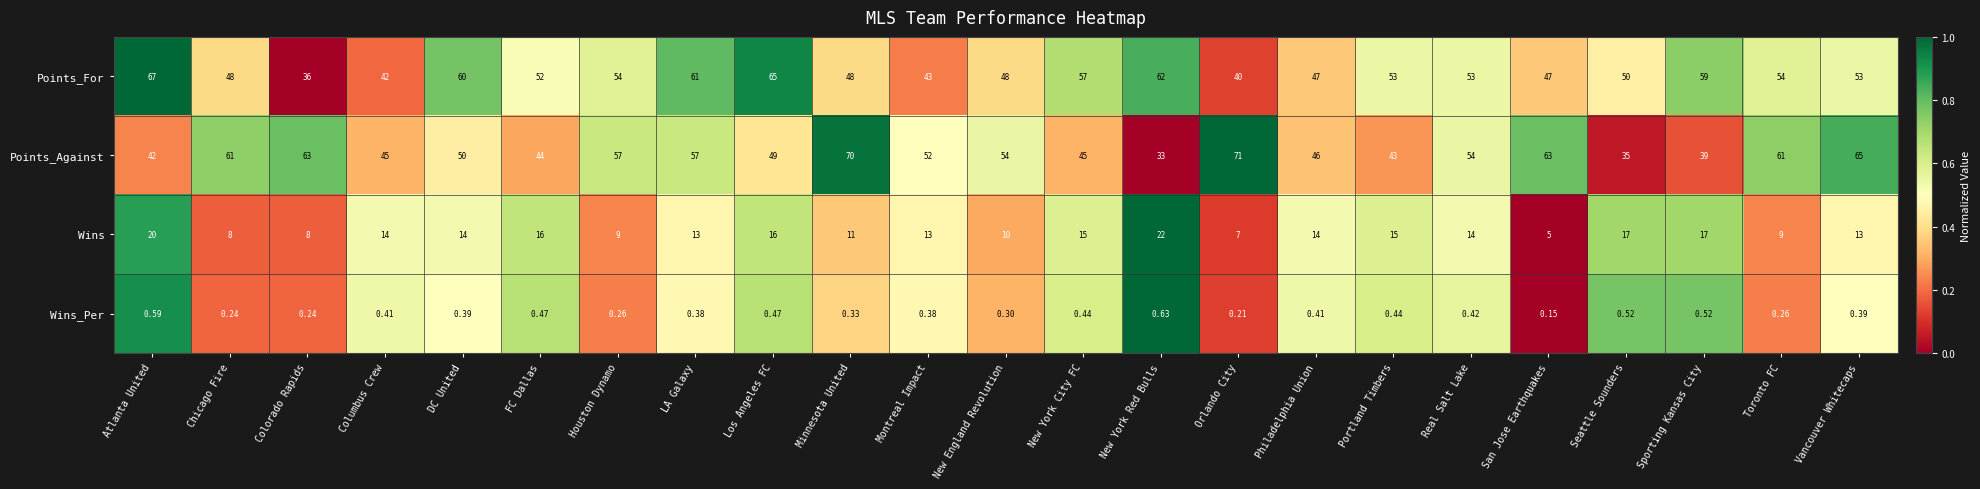

Which series has the widest spread of values?

Points_Against